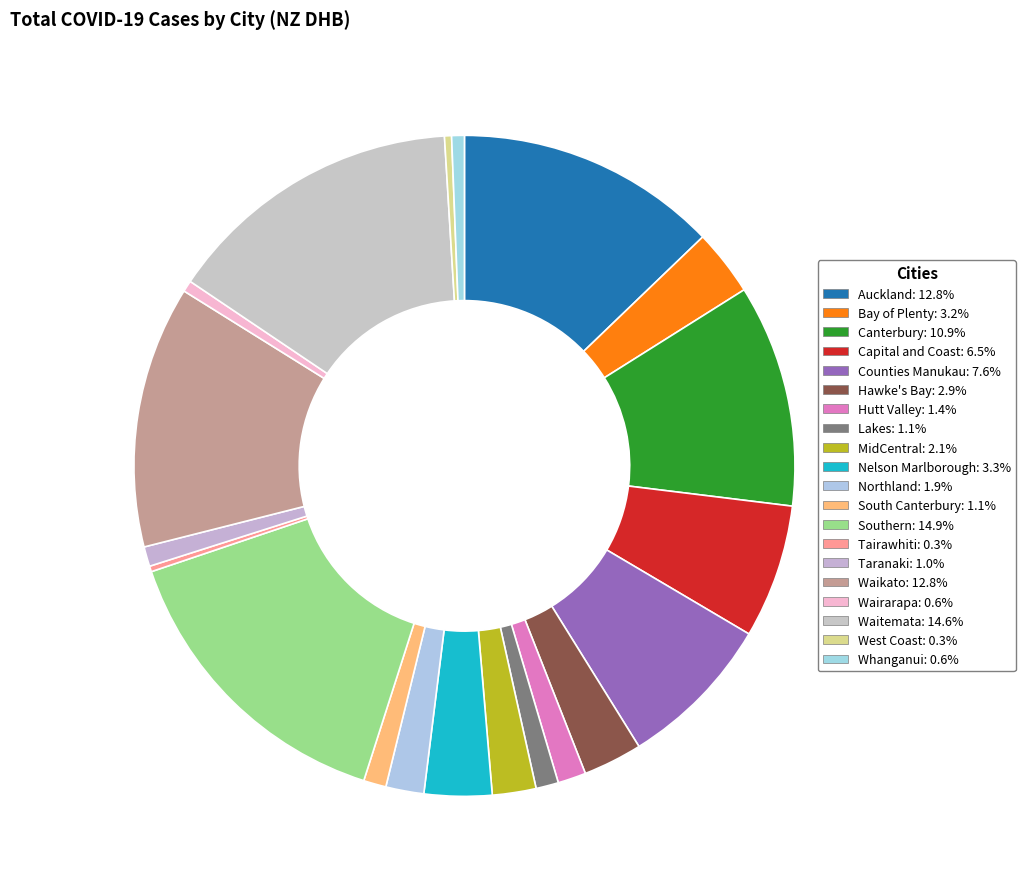

To the nearest percent, what portion does Wairarapa represent?

1%